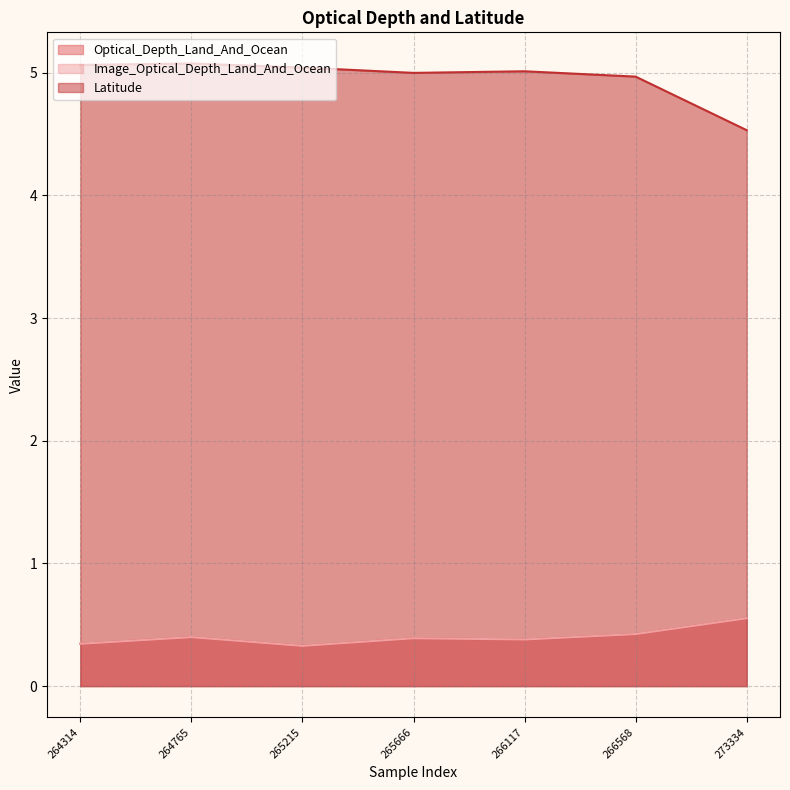

Where is the first local minimum for Optical_Depth_Land_And_Ocean?

265215